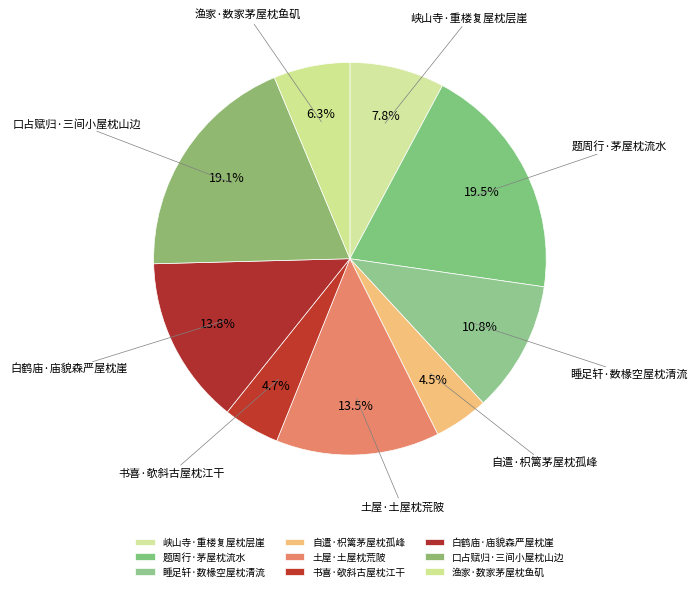

To the nearest percent, what is the difference between the 峡山寺·重楼复屋枕层崖 and 题周行·茅屋枕流水 slice percentages?

12%